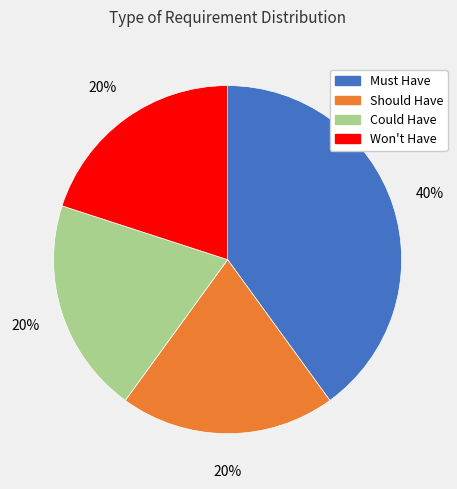

To the nearest percent, what is the combined percentage of Must Have and Should Have?

60%